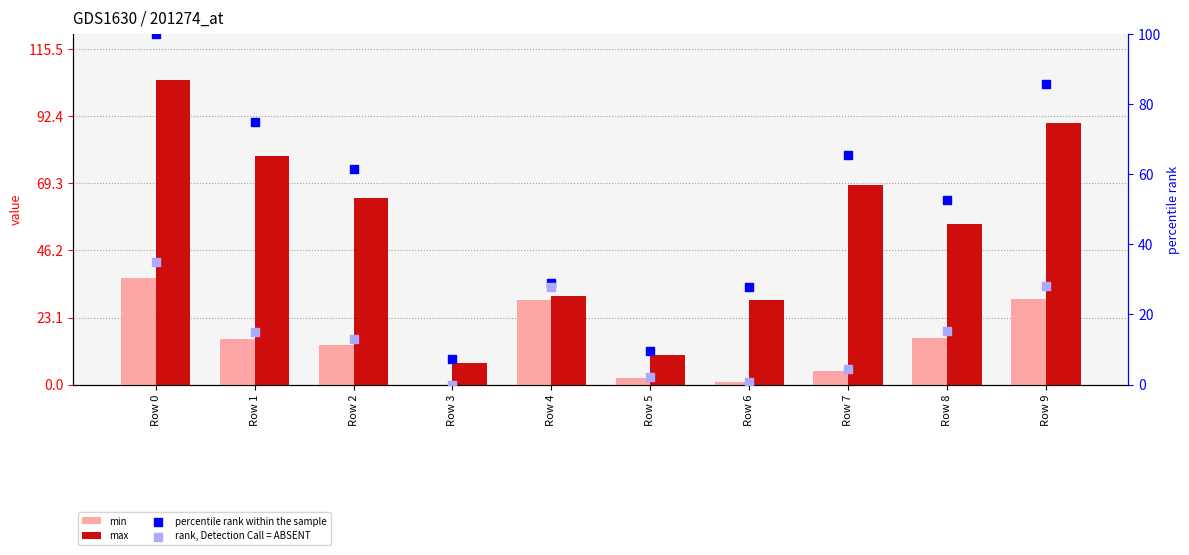

What is the total value across all series at Row 1?

184.3